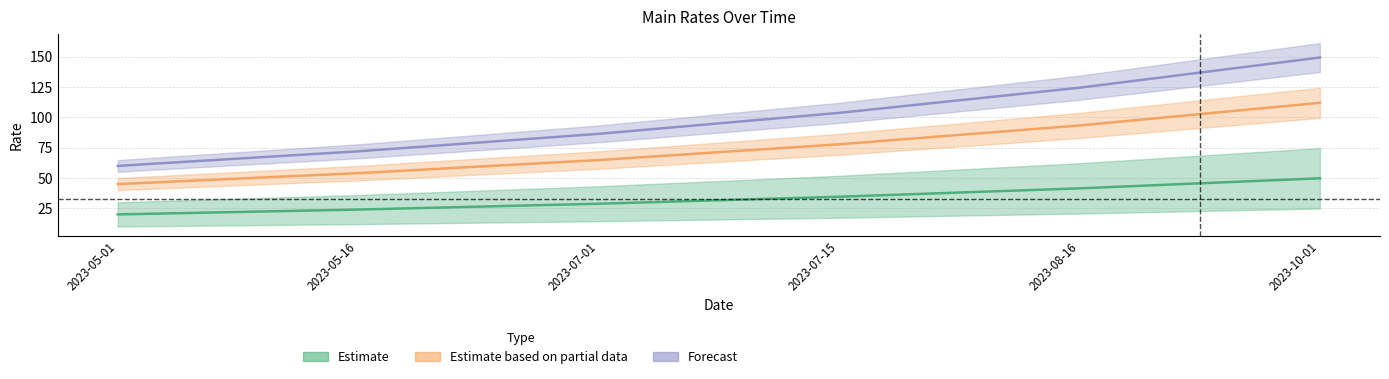

True or false: Main Rate D.FAM and Main Rate D.SUP intersect in this chart.

False